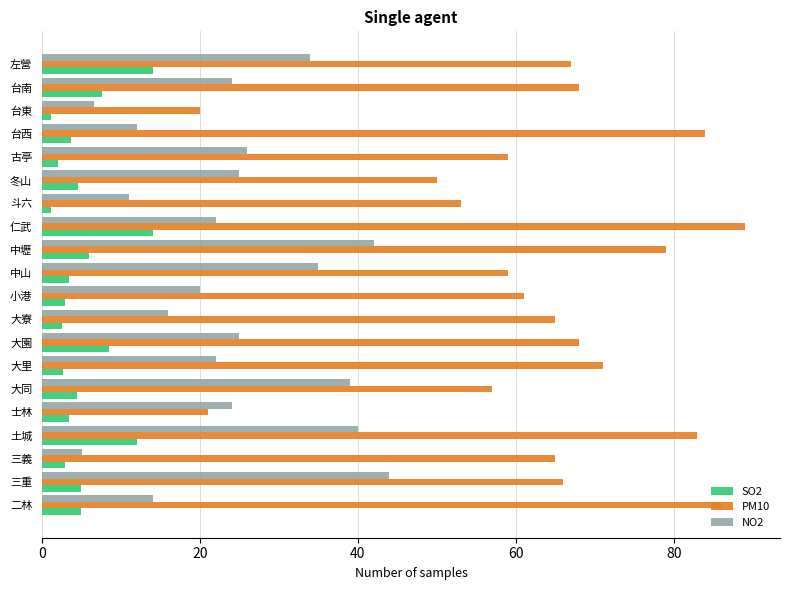

Where is PM10 nearest to the value 54?

斗六